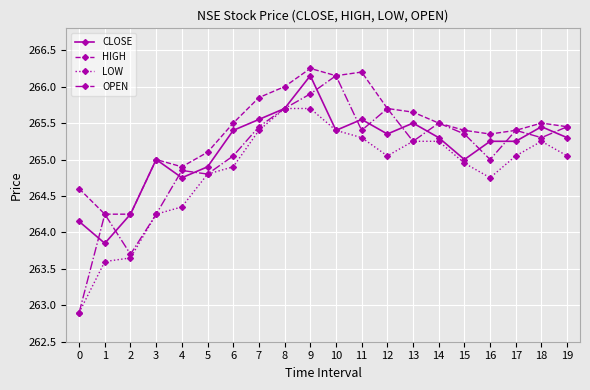

How many lines are shown in the chart?

4